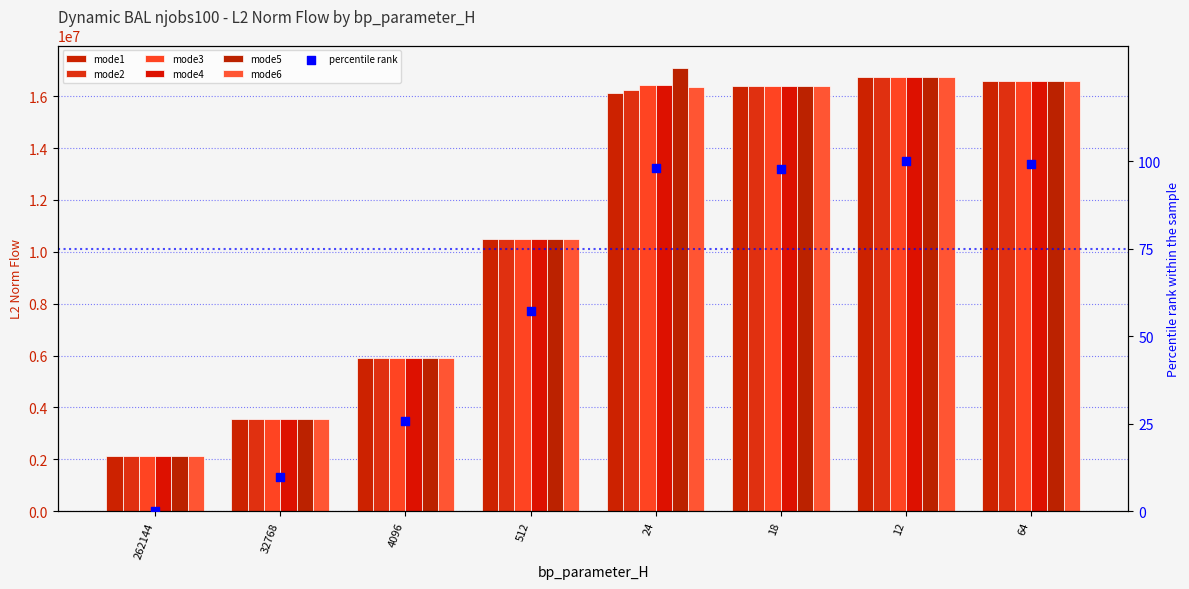

Which series has the largest total across all categories?

mode5